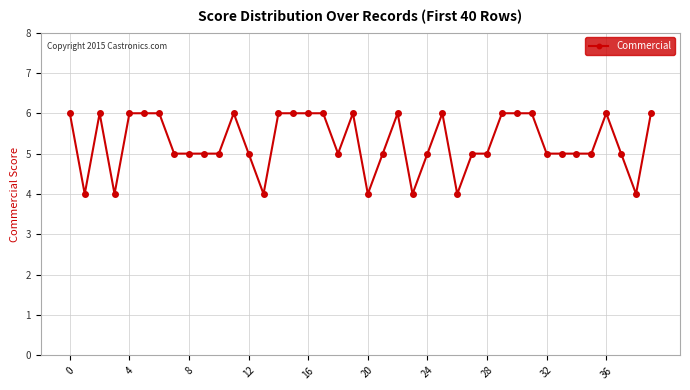

True or false: there are more than 1 points higher than both neighbors.

True